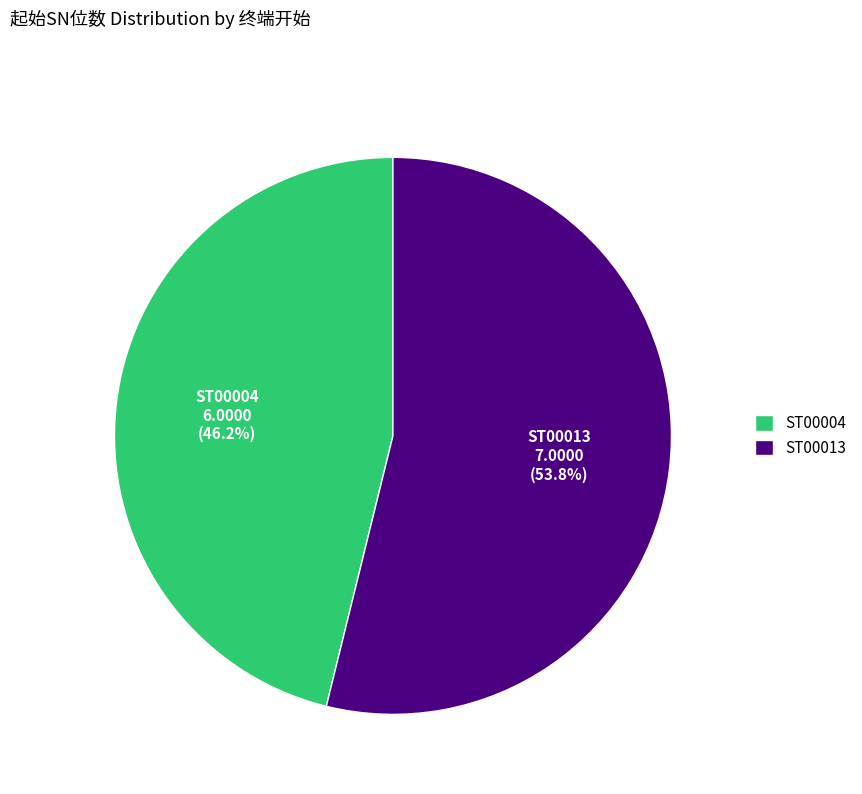

Is it true that ST00013 is 54% of the pie?

True